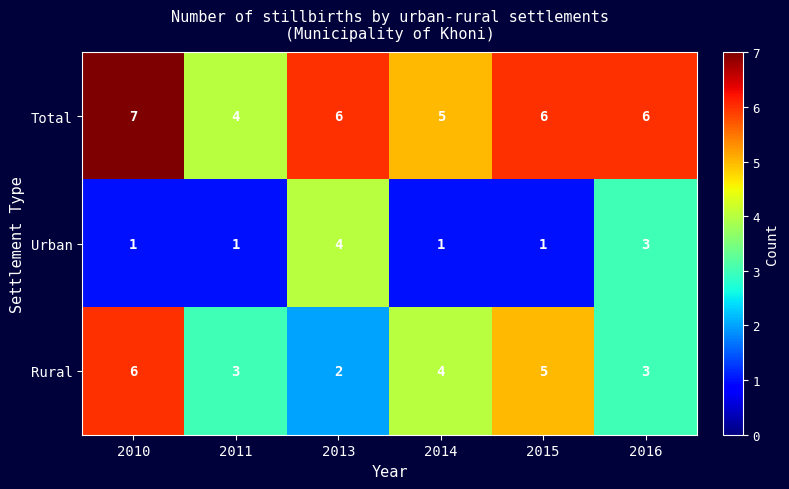

Reading left to right, transcribe all the data shown in this chart.

Total: 2010=7	2011=4	2013=6	2014=5	2015=6	2016=6
Urban: 2010=1	2011=1	2013=4	2014=1	2015=1	2016=3
Rural: 2010=6	2011=3	2013=2	2014=4	2015=5	2016=3